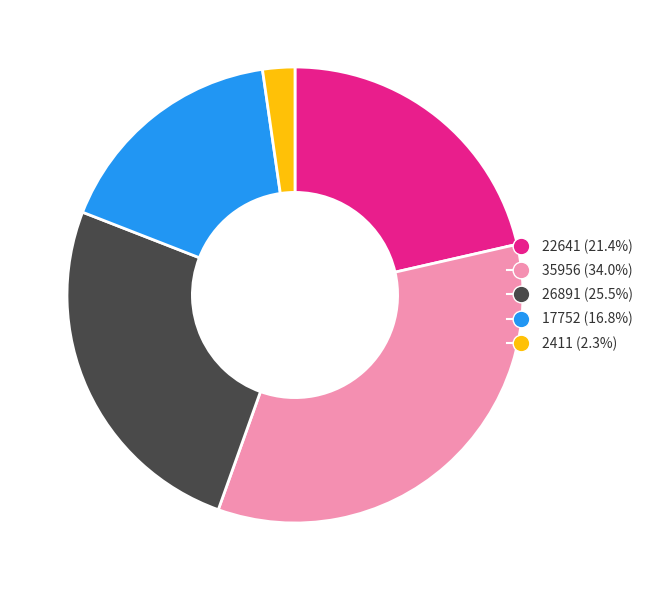

Is it true that 35956 is 29% of the pie?

False